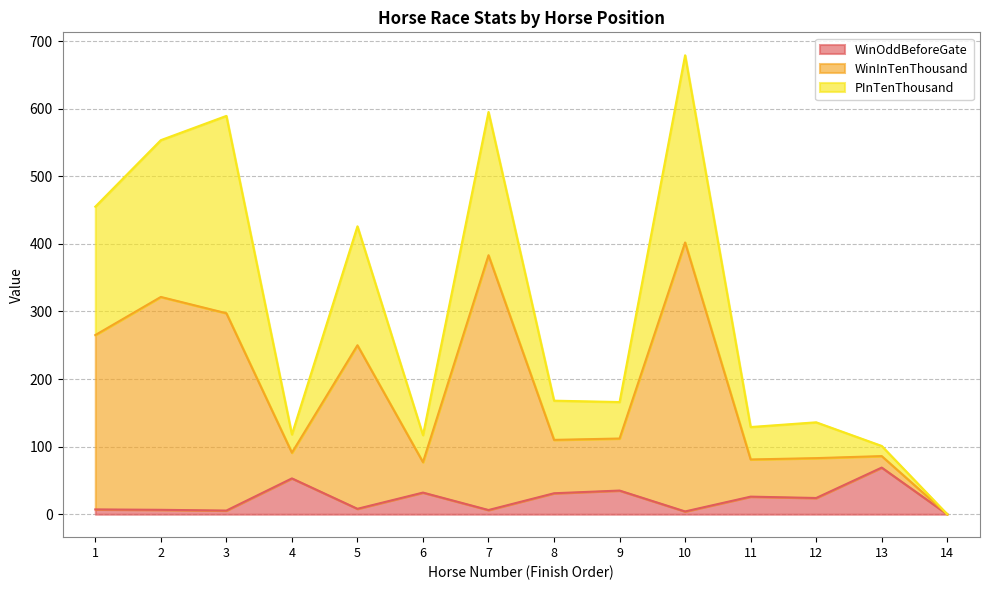

What is the difference between the WinOddBeforeGate values at 9 and 11?

9.0